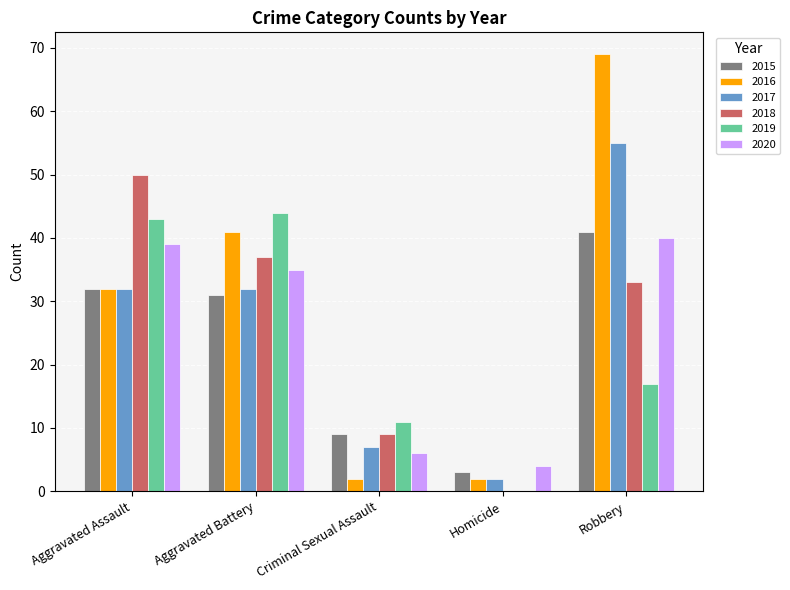

Between Aggravated Assault and Robbery, which series saw the biggest shift?

2016